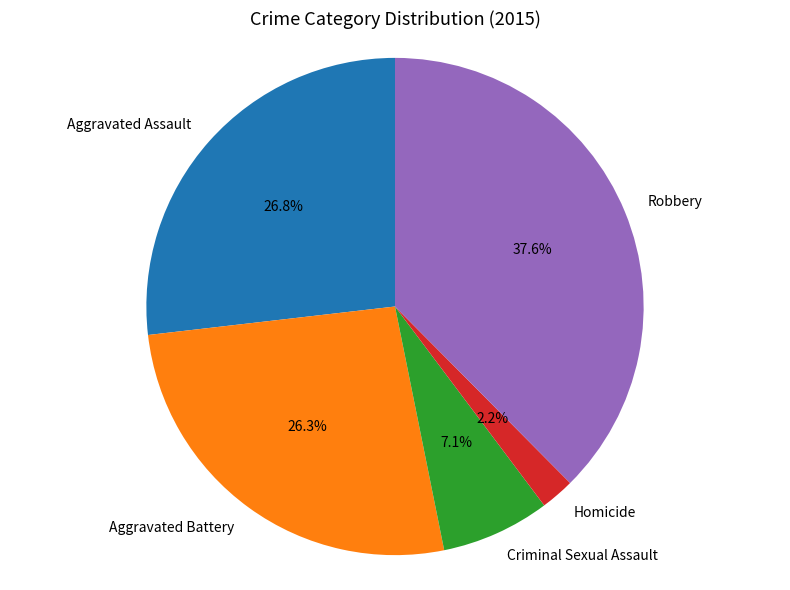

Count the number of slices in the pie.

5